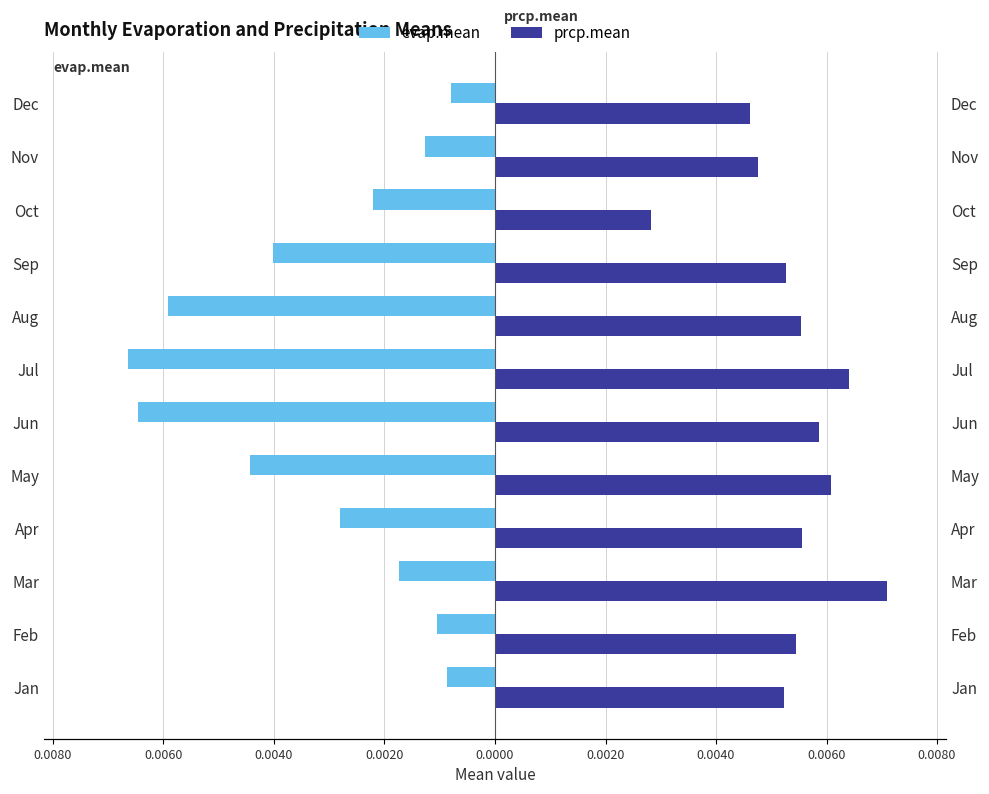

Does the chart contain stacked bars?

No